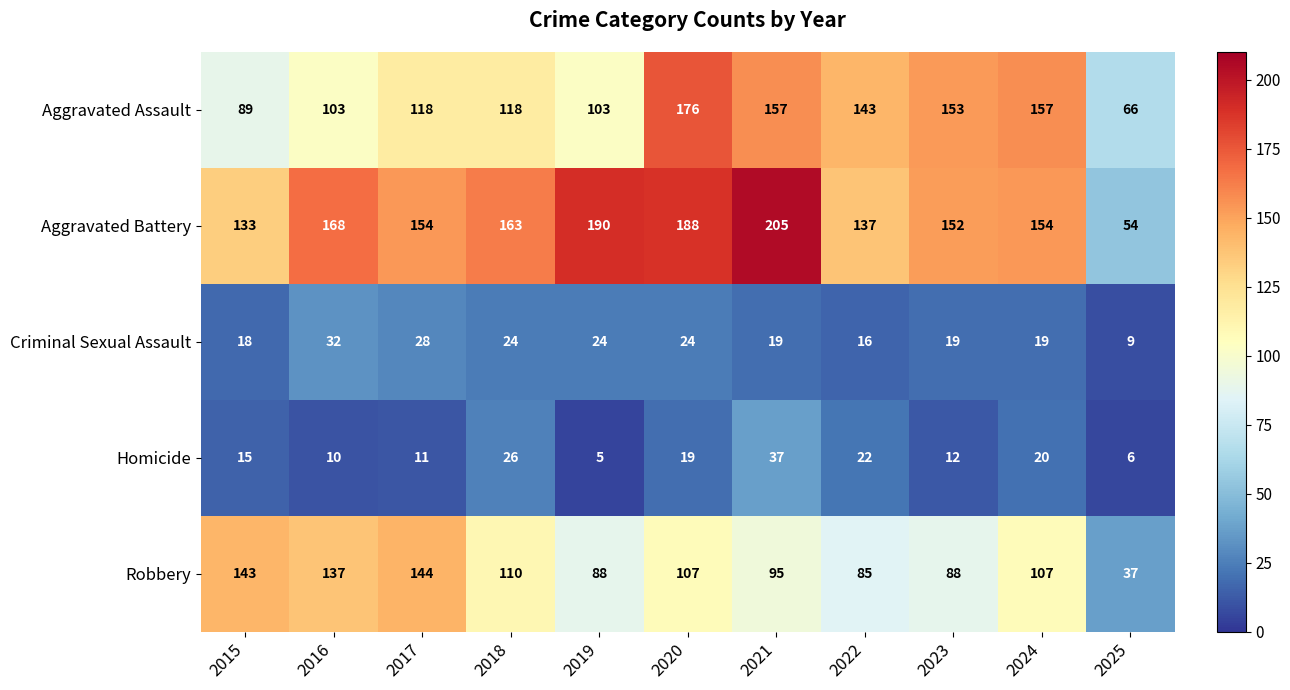

What is the difference between the Criminal Sexual Assault values at 2016 and 2023?

13